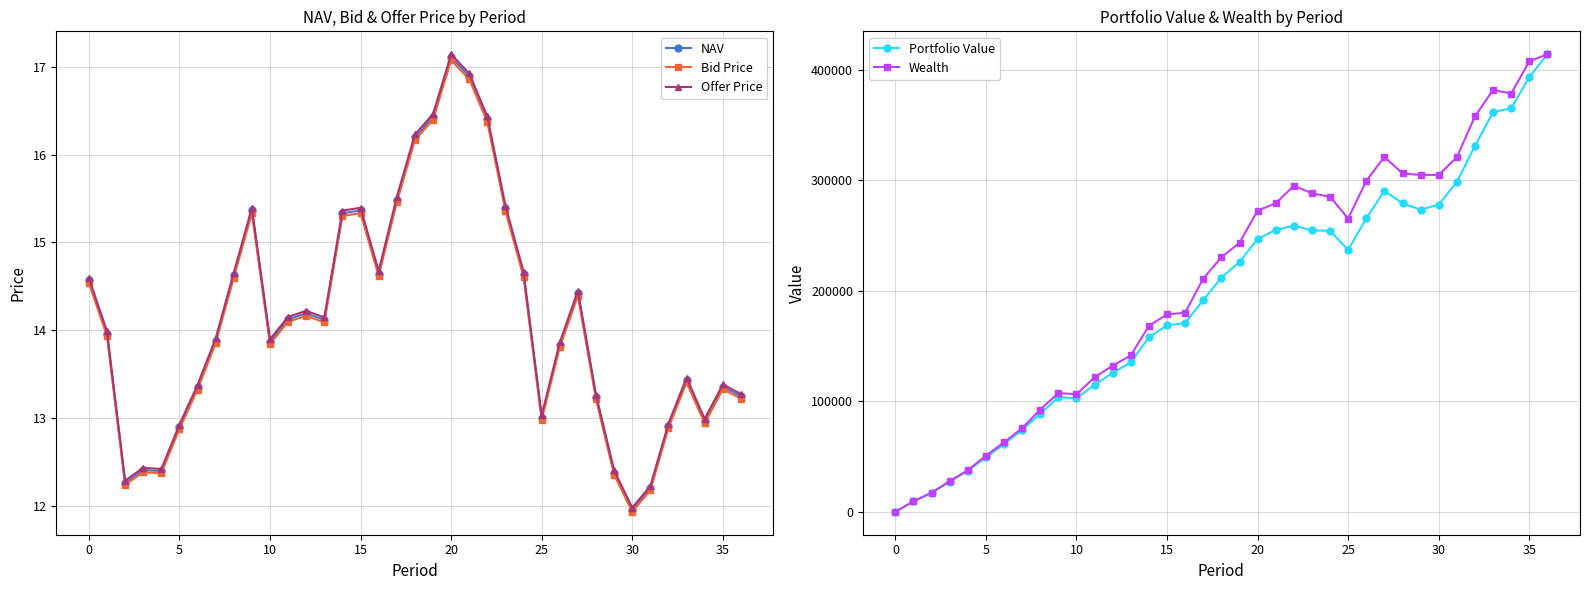

Reading left to right, transcribe all the data shown in this chart.

NAV: 14.6	14.0	12.3	12.4	12.4	12.9	13.4	13.9	14.6	15.4	13.9	14.1	14.2	14.1	15.3	15.4	14.6	15.5	16.2	16.4	17.1	16.9	16.4	15.4	14.6	13.0	13.8	14.4	13.2	12.4	12.0	12.2	12.9	13.4	13.0	13.4	13.2
Bid Price: 14.5	13.9	12.2	12.4	12.4	12.9	13.3	13.9	14.6	15.3	13.8	14.1	14.2	14.1	15.3	15.3	14.6	15.5	16.2	16.4	17.1	16.9	16.4	15.4	14.6	13.0	13.8	14.4	13.2	12.4	11.9	12.2	12.9	13.4	12.9	13.3	13.2
Offer Price: 14.6	14.0	12.3	12.4	12.4	12.9	13.4	13.9	14.7	15.4	13.9	14.2	14.2	14.1	15.4	15.4	14.7	15.5	16.2	16.5	17.1	16.9	16.4	15.4	14.7	13.0	13.9	14.5	13.3	12.4	12.0	12.2	12.9	13.5	13.0	13.4	13.3
Portfolio Value: 0.0	9546.5	17136.9	27425.1	37355.8	49247.7	61333.8	74165.9	88705.8	103781.2	102816.9	114983.9	125819.5	135325.0	158067.3	168853.6	170890.3	191733.6	212004.1	226158.8	246962.5	255232.2	259066.7	254823.8	254303.7	237106.1	265542.9	290716.1	279157.5	273540.3	278116.5	298546.2	331184.3	361819.9	365261.1	393406.2	414243.0
Wealth: 0.0	9546.5	17445.2	27724.3	37646.0	50887.4	62920.7	75699.9	92596.1	107532.6	106429.3	121799.6	132362.6	141595.4	168387.3	178704.4	180272.1	211169.5	230417.1	243548.8	272641.6	279306.3	295163.9	288342.7	285244.2	265468.2	299546.8	321319.6	306360.6	304948.4	305037.7	320980.5	357956.4	381899.0	378647.1	407720.7	414243.0